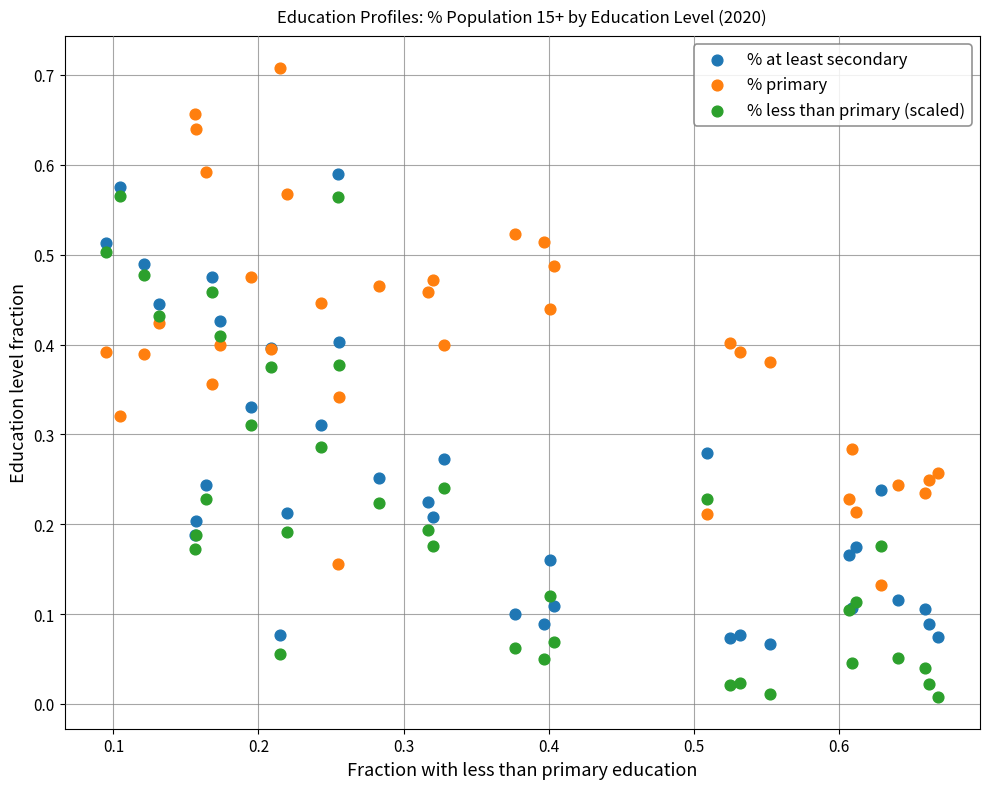

What are all the series names shown in the legend?

% at least secondary, % primary, % less than primary (scaled)